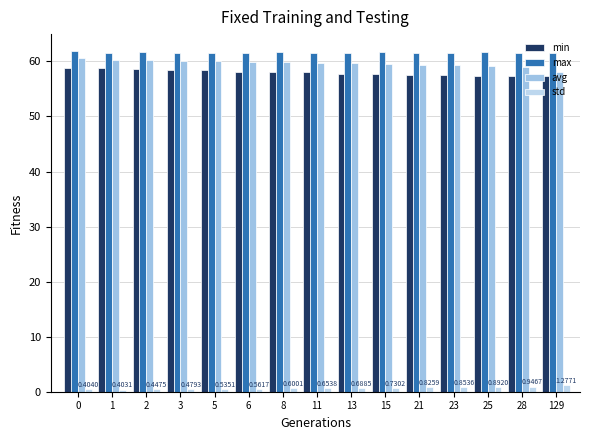

What is the total value across all series at 15?

179.8